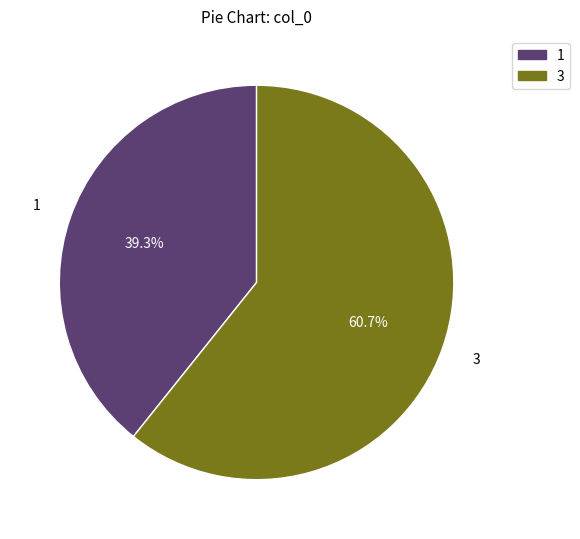

Which category has the biggest portion of the pie?

3